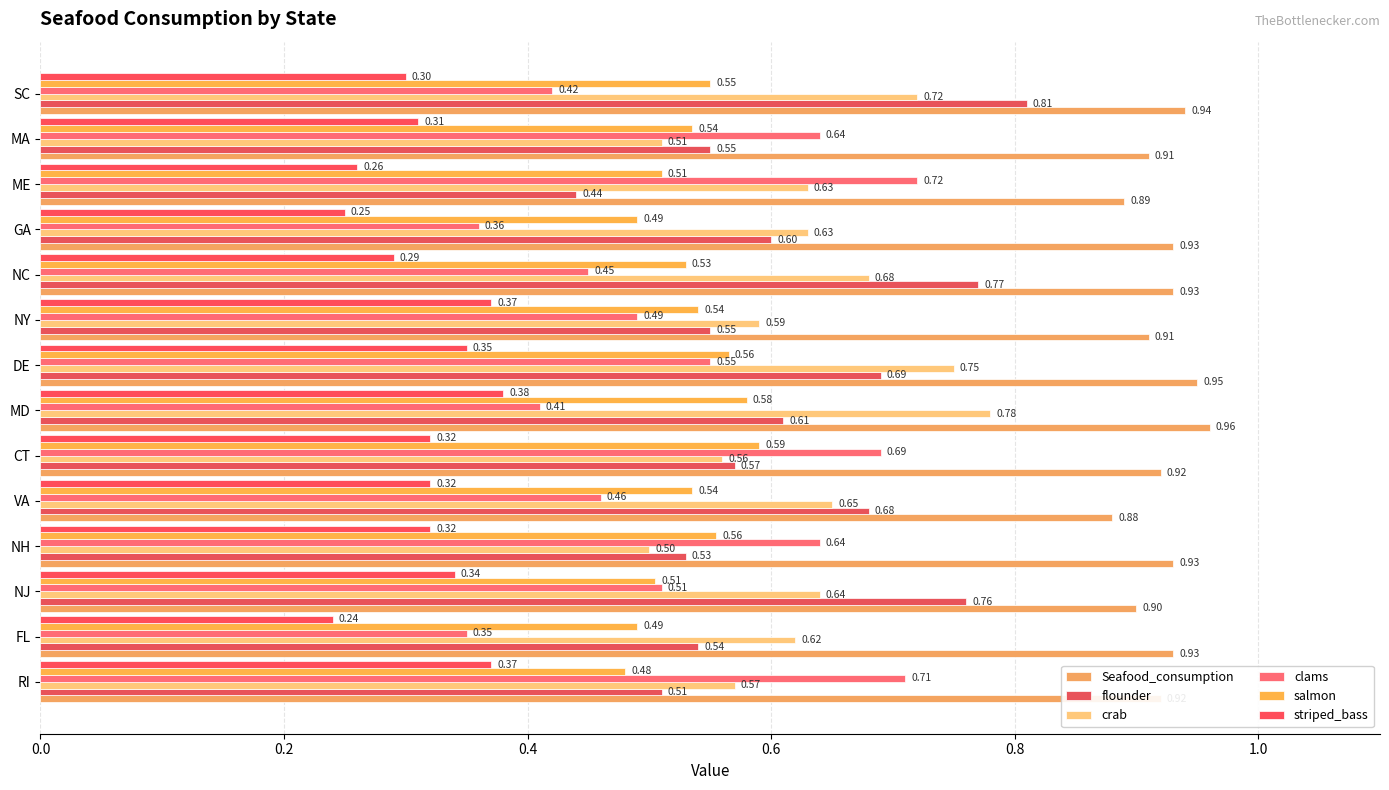

What are all the series names shown in the legend?

Seafood_consumption, flounder, crab, clams, salmon, striped_bass